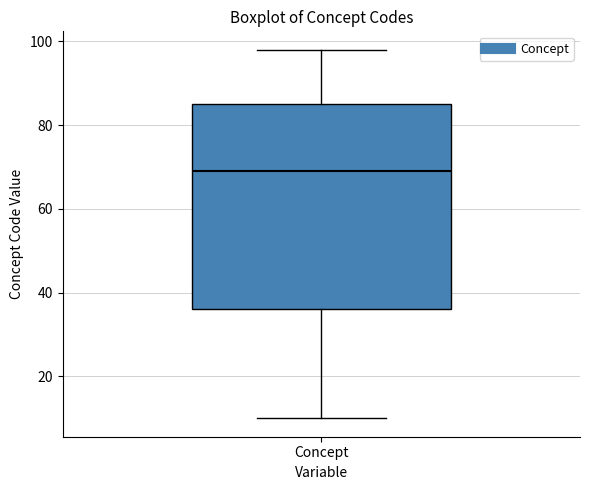

Transcribe this box plot: give where the median line is, the range the box spans, and where the two whiskers end, as read against the y-axis. The values are not printed on the chart, so give them approximately, as read against the axis.

median 70, box 36 to 86, whiskers 10 to 98